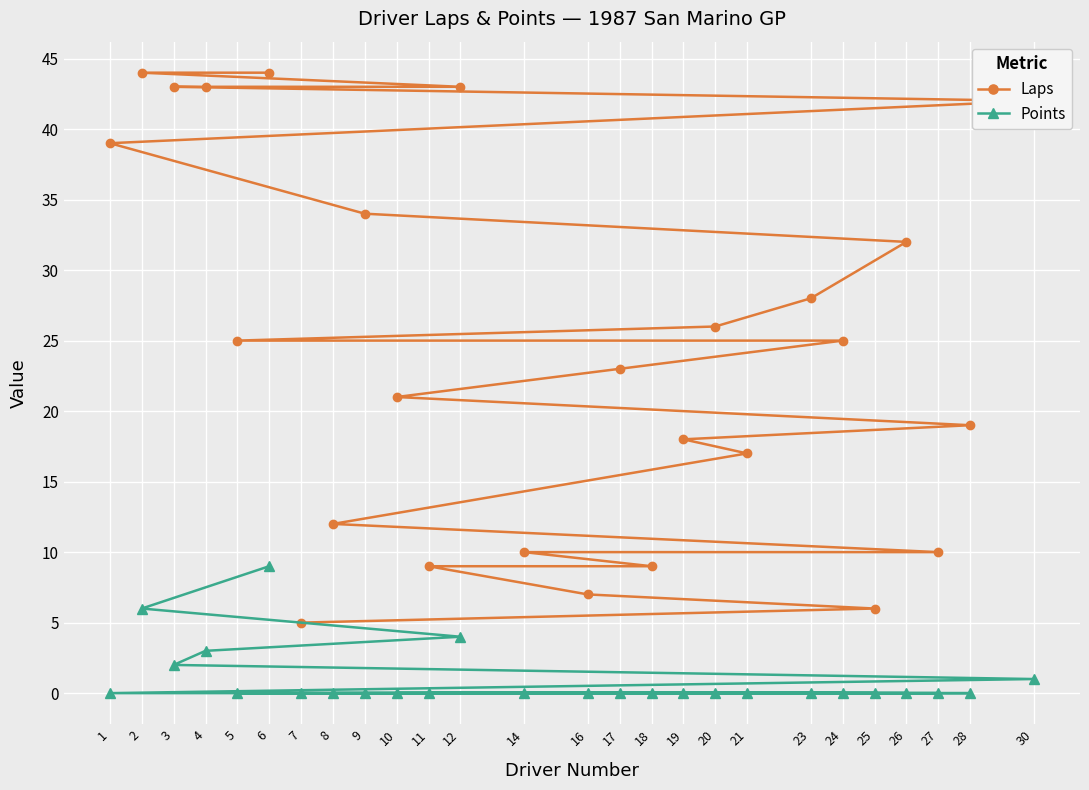

List the series in order of their overall mean, lowest first.

Points, Laps